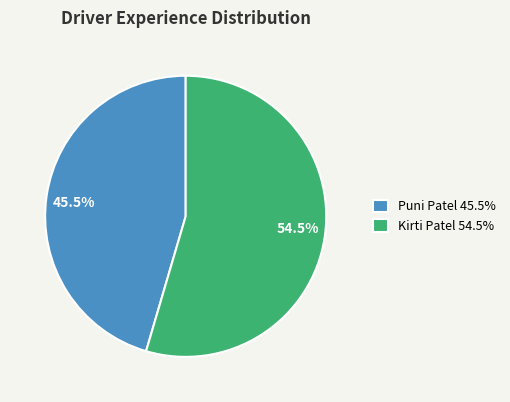

Is the sum of Kirti Patel and Puni Patel greater than half?

Yes